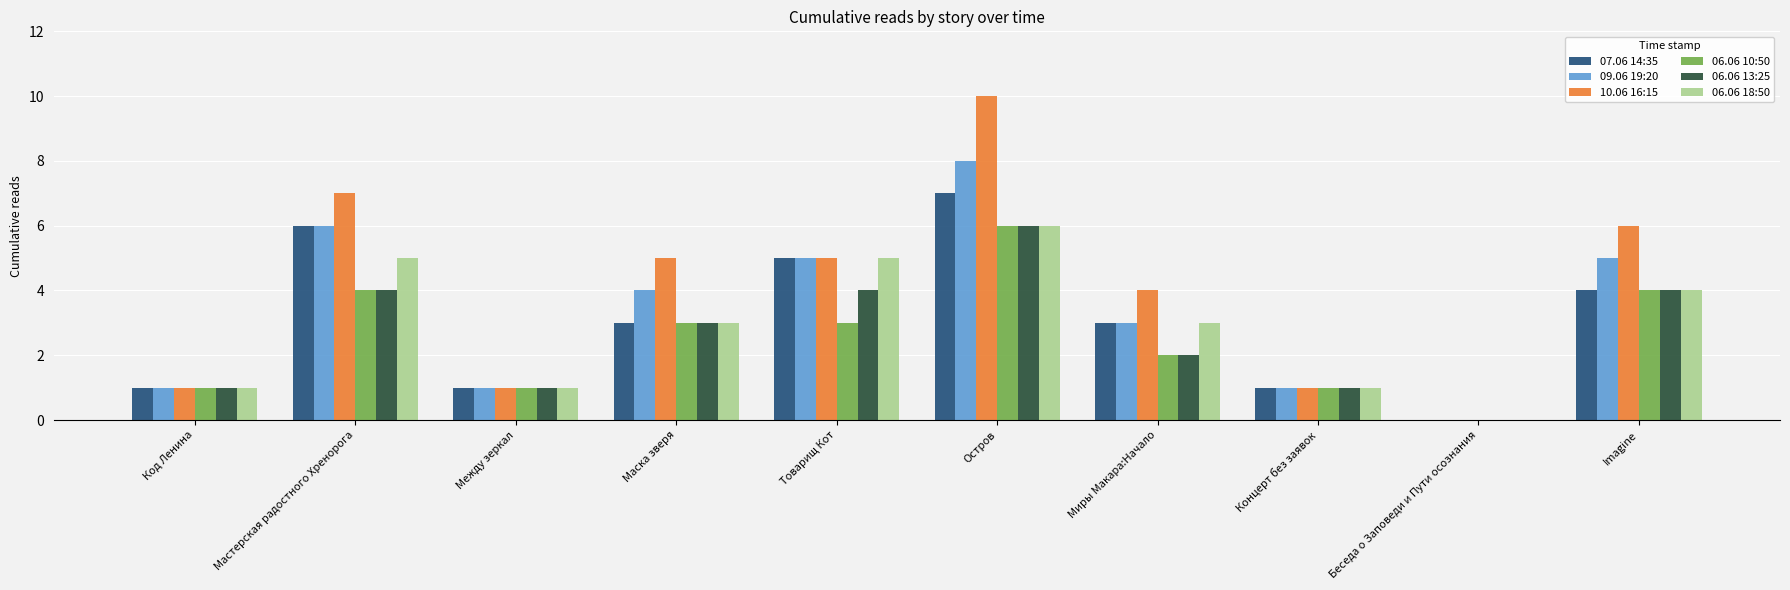

At which category does the chart reach its peak across all series?

Остров